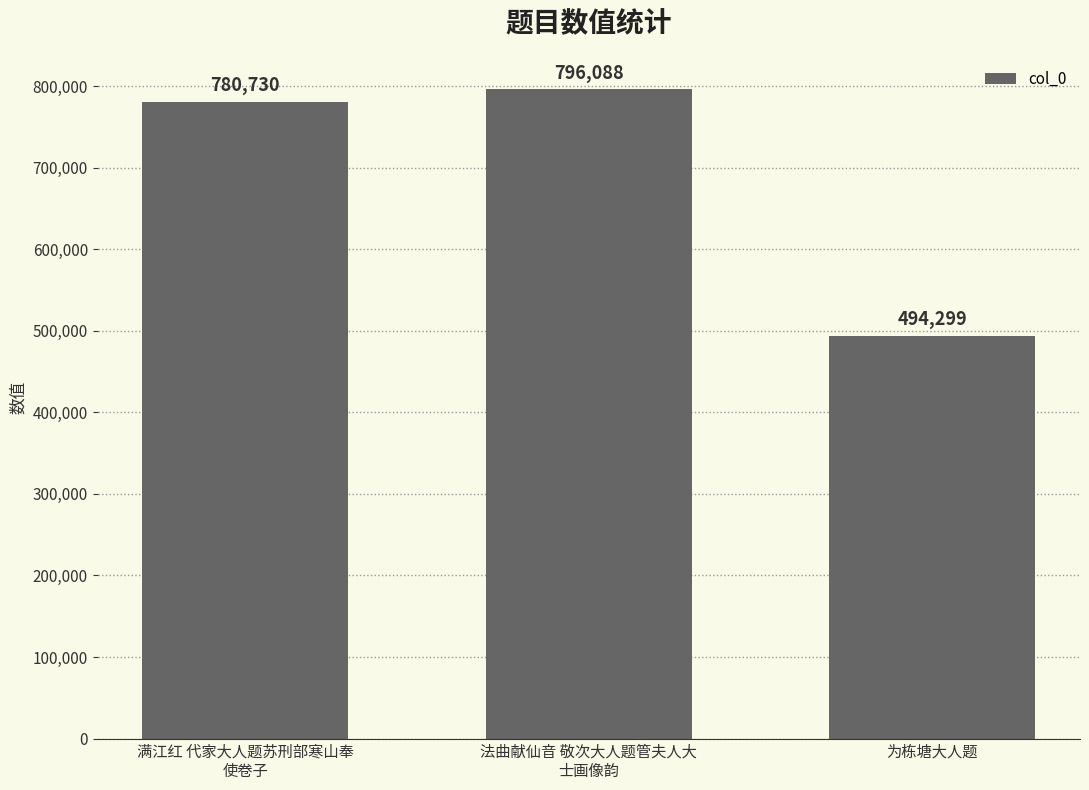

Reading left to right, what are all the values shown in this chart?

满江红 代家大人题苏刑部寒山奉
使卷子=780730	法曲献仙音 敬次大人题管夫人大
士画像韵=796088	为栋塘大人题=494299